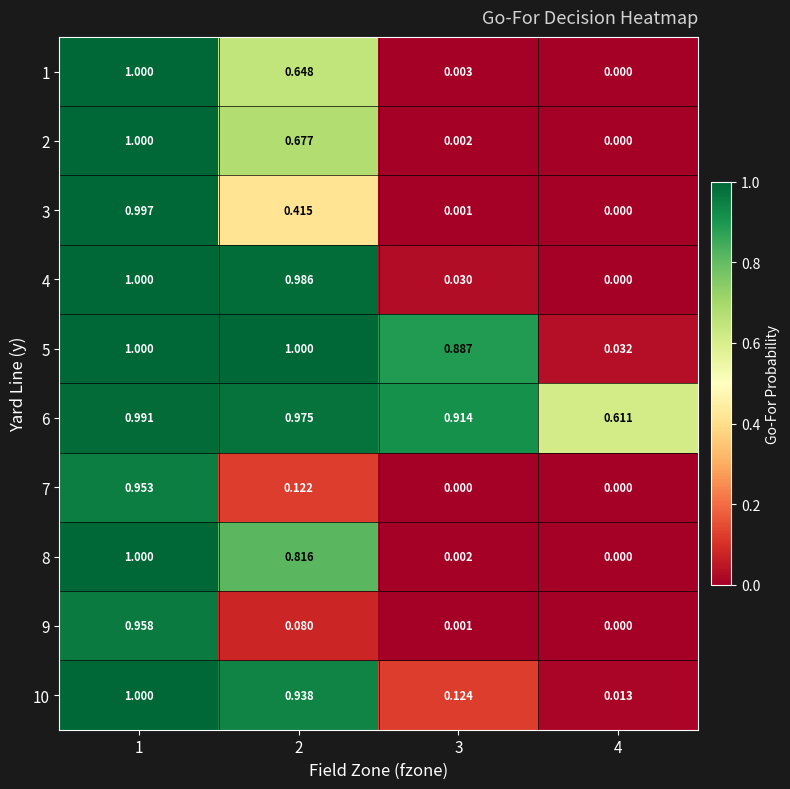

At how many categories does at least one series exceed 0?

4